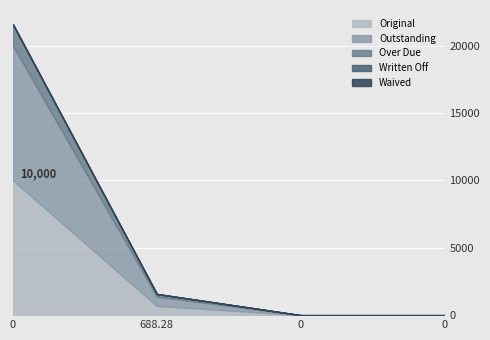

List the labels in order of Over Due value, largest first.

0, 688.28, 0, 0